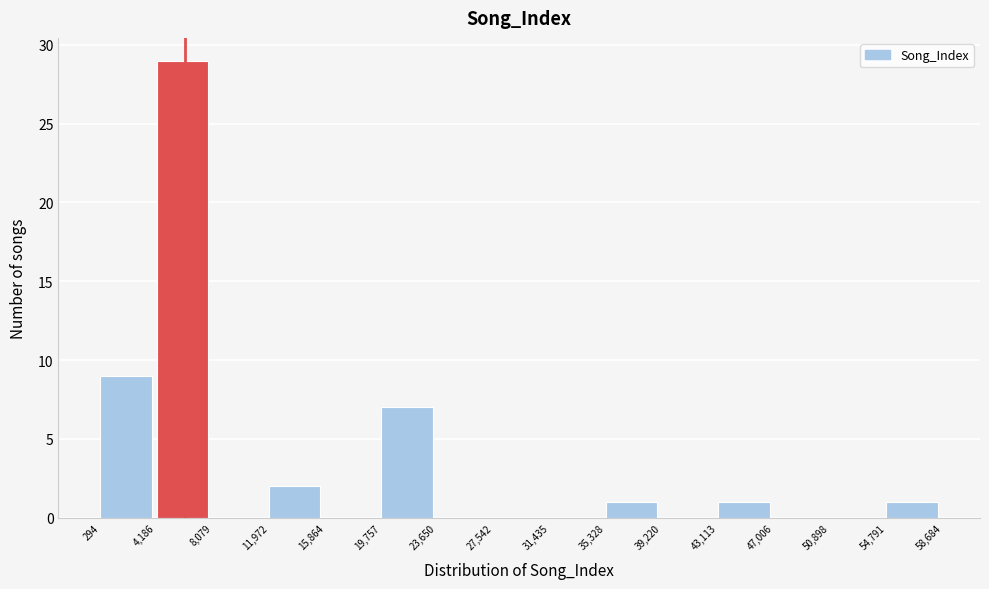

What is the height of the bar covering 43,113 to 47,006 on the x-axis? The values are not printed on the chart, so give them approximately, as read against the axis.

1